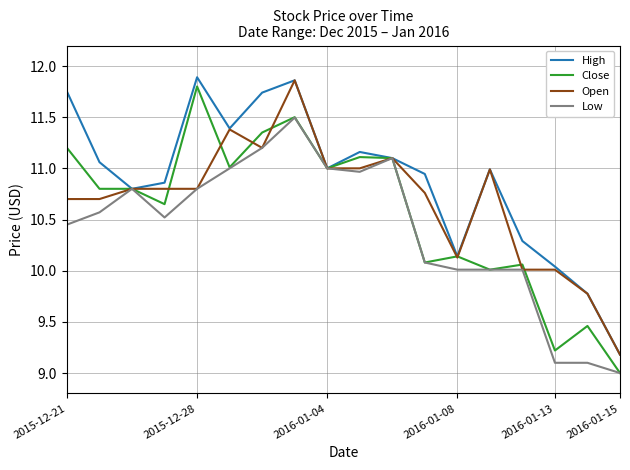

Rank the series by their maximum value, from highest to lowest.

High, Open, Close, Low